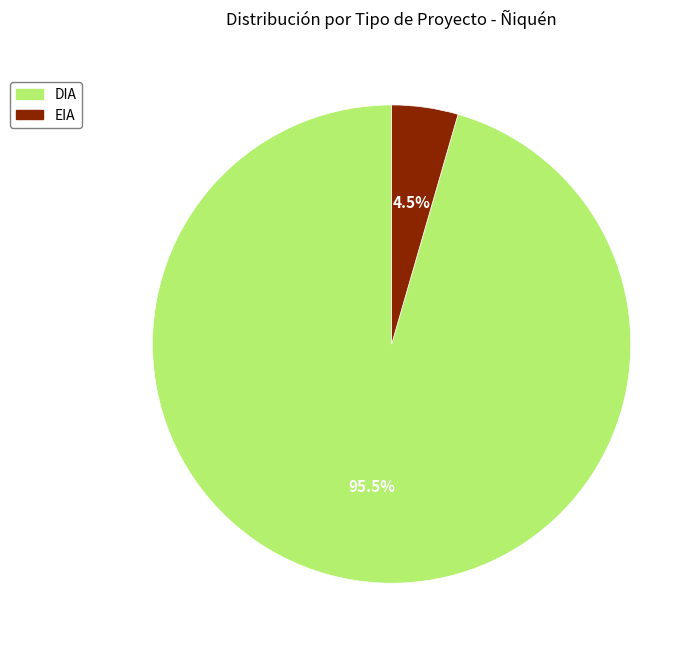

Between EIA and DIA, which is larger?

DIA